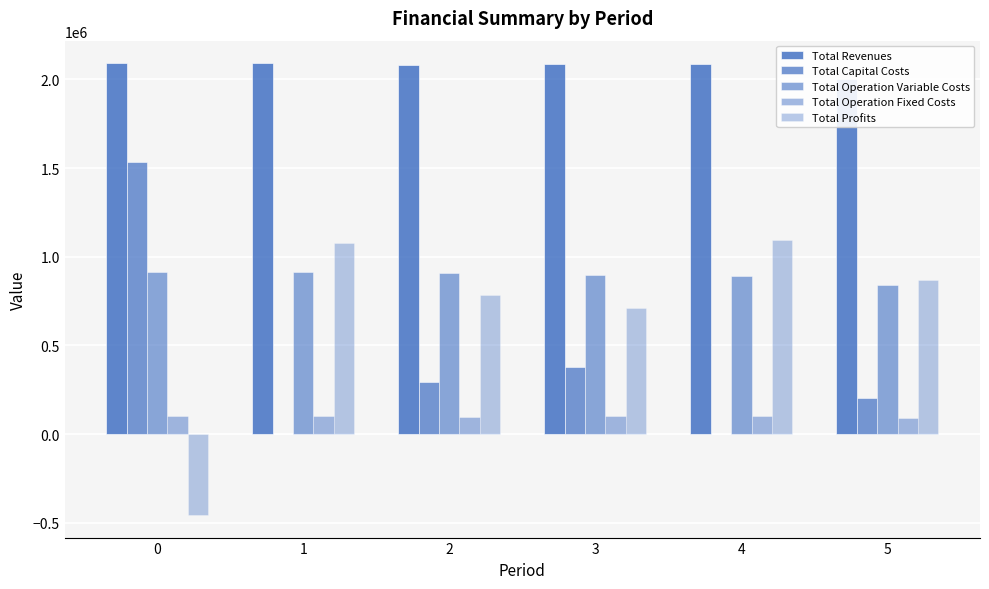

Where is Total Operation Fixed Costs nearest to the value 96526?

2